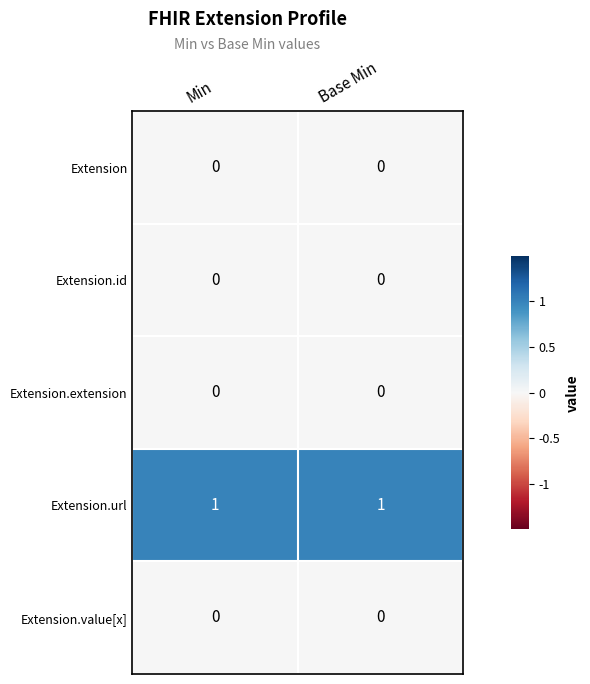

Which series has the largest total across all categories?

Extension.url